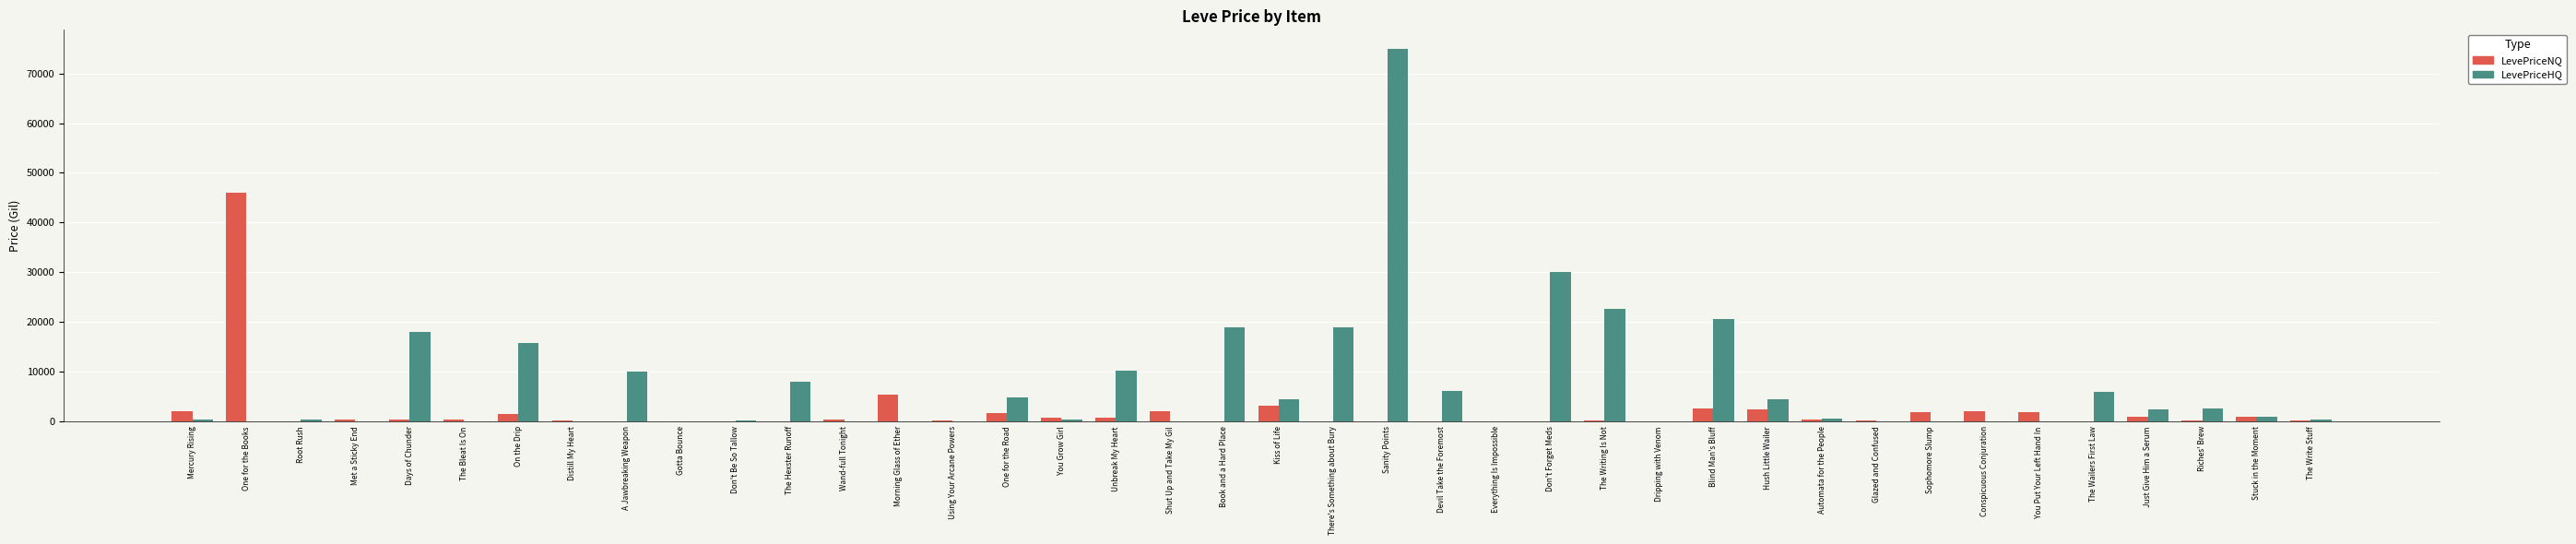

Which series has the widest spread of values?

LevePriceHQ